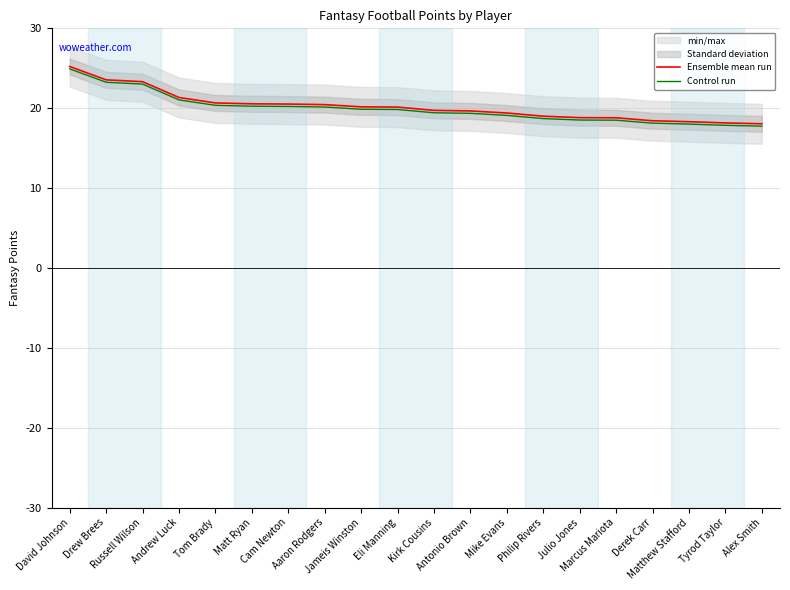

True or false: Control run and Ensemble mean run cross at least once.

False